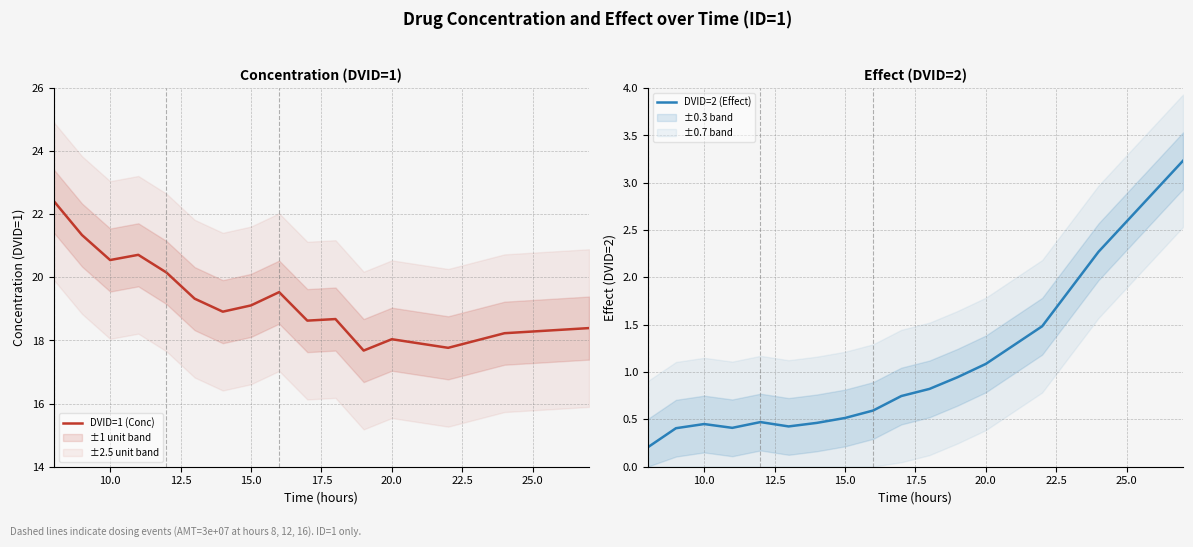

Rank the series by their maximum value, from lowest to highest.

DVID=2 (Effect), DVID=1 (Conc)